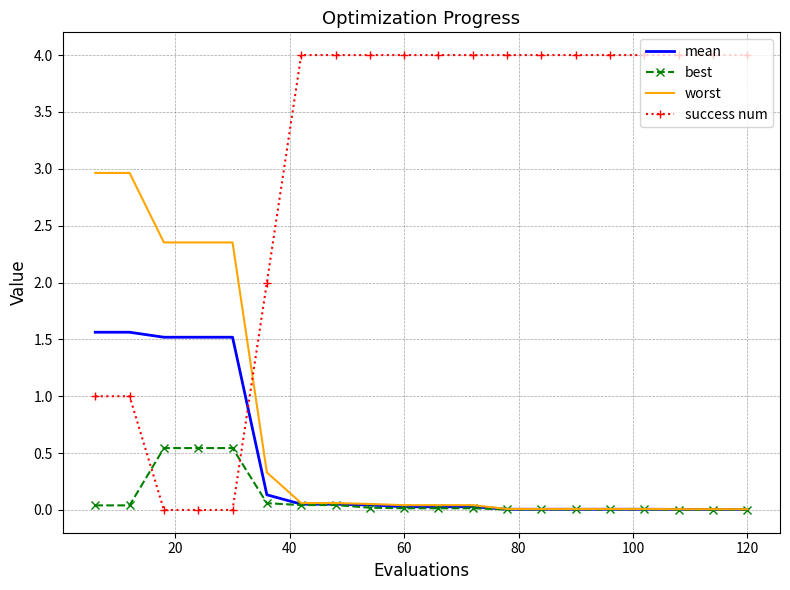

What is the highest value of the worst series?

3.0